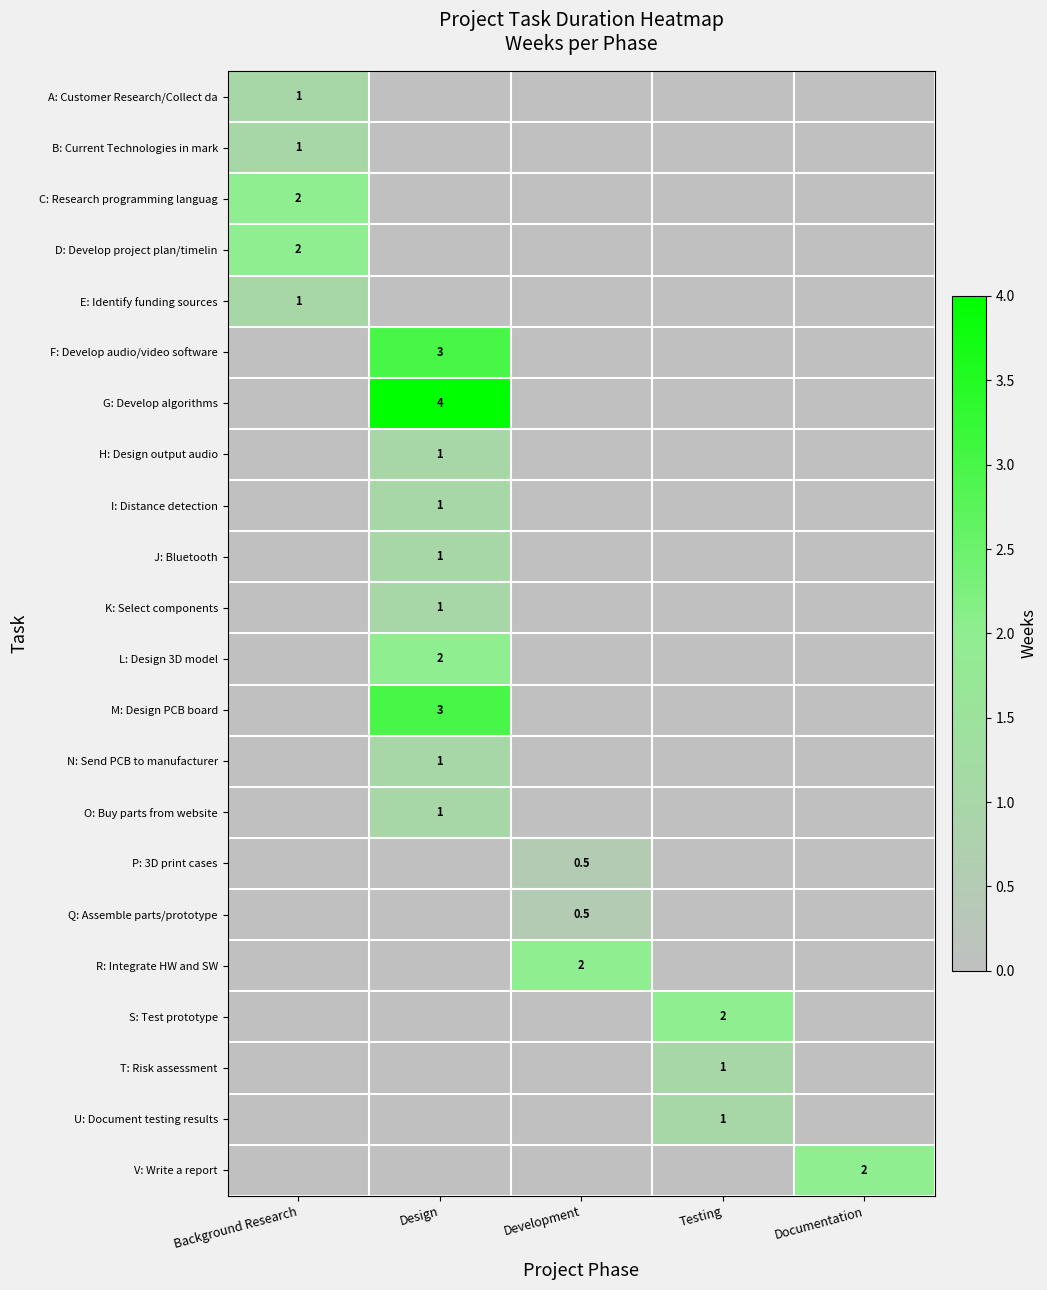

The value of V: Write a report at Documentation is 2.0. True or false?

True